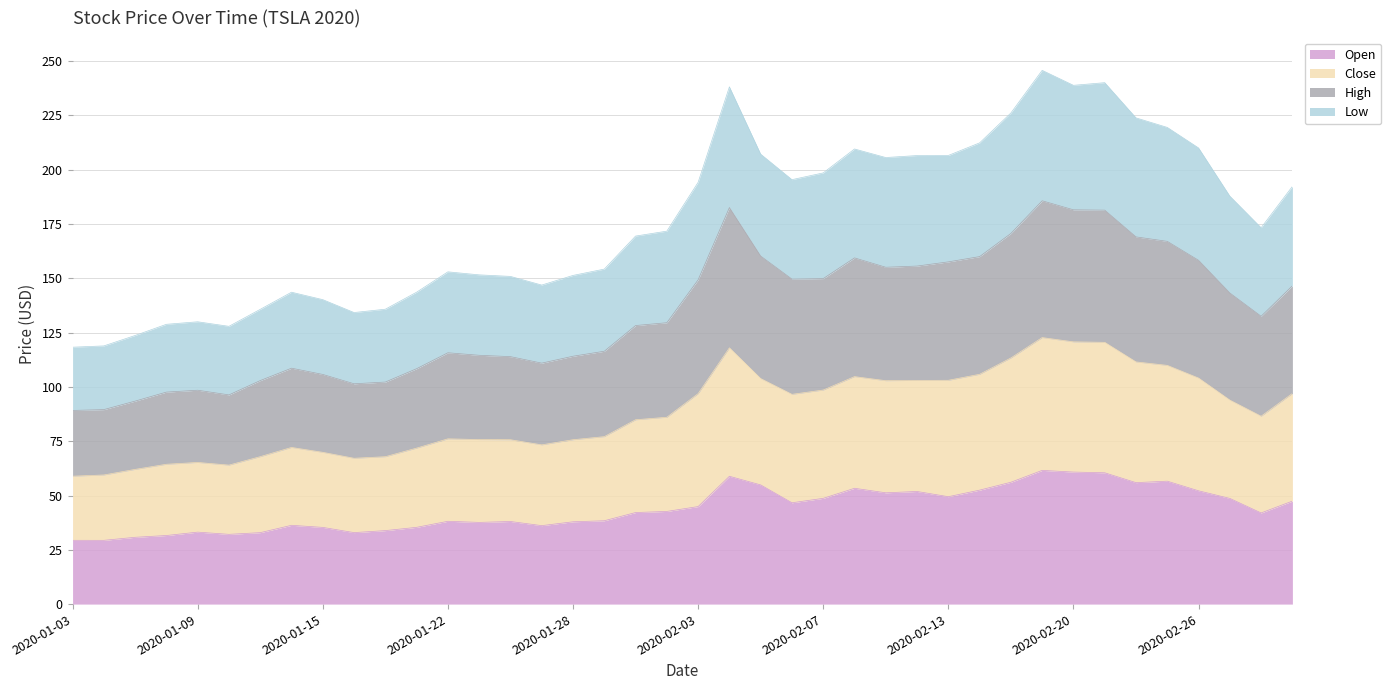

What is the highest value of the Open series?

61.6